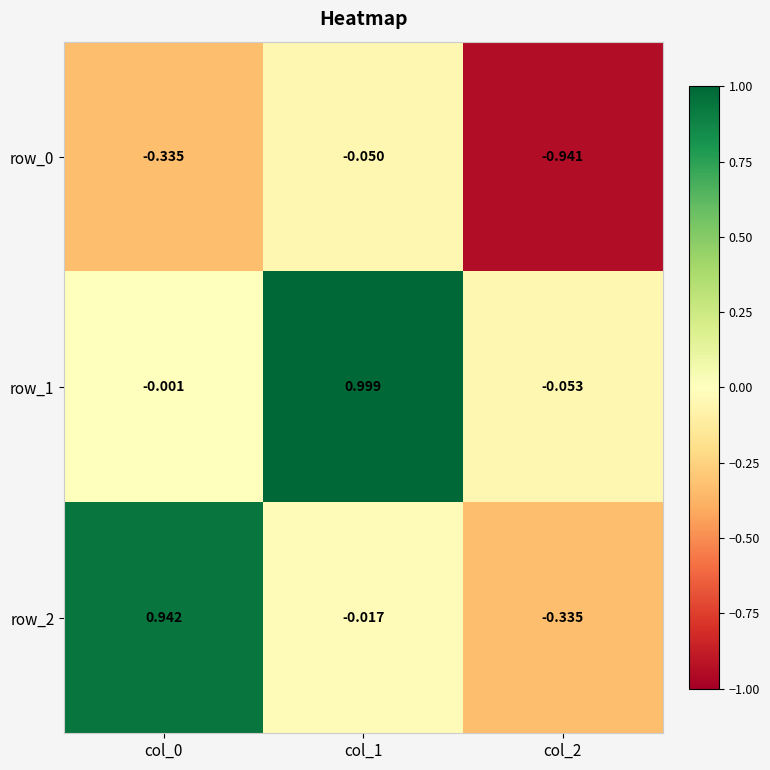

What is the difference between the row_2 values at col_2 and col_1?

0.3